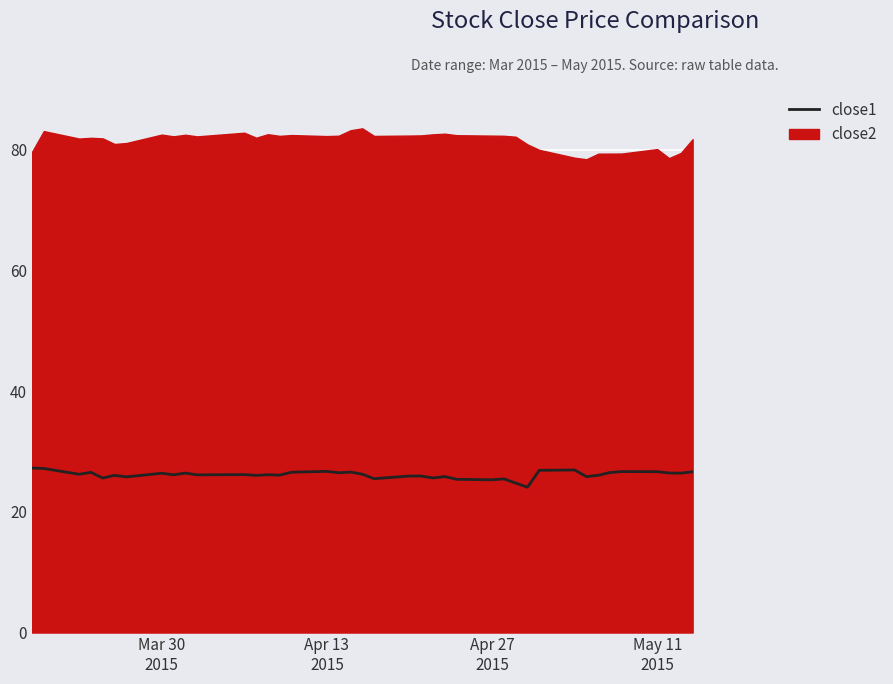

How many lines are shown in the chart?

1